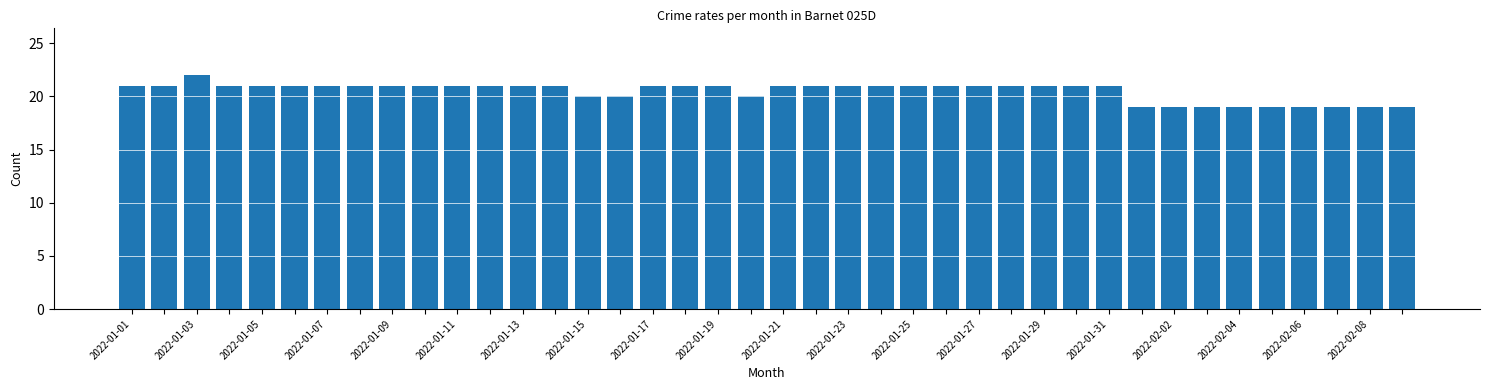

What is the difference between the maximum and minimum values?

3